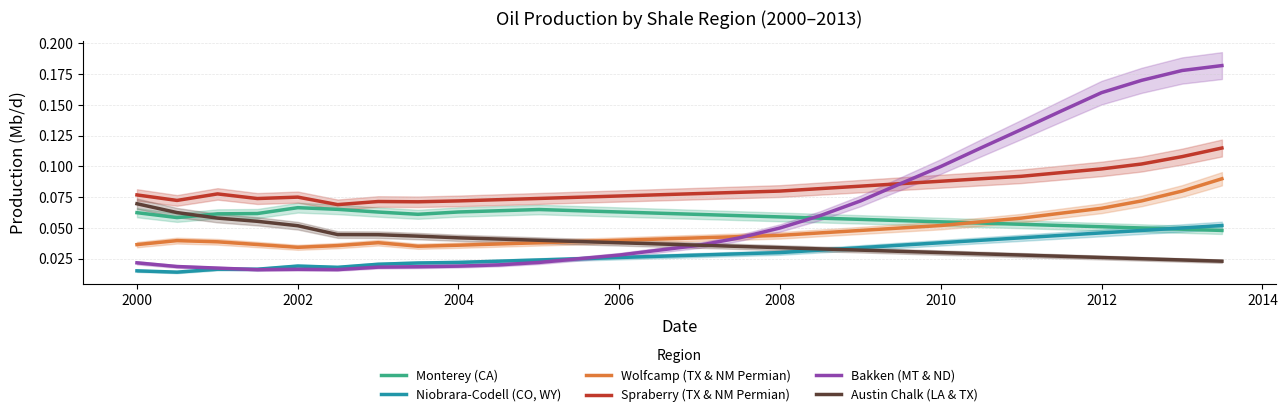

The value of Austin Chalk (LA & TX) at 2008 is 0.1. True or false?

False